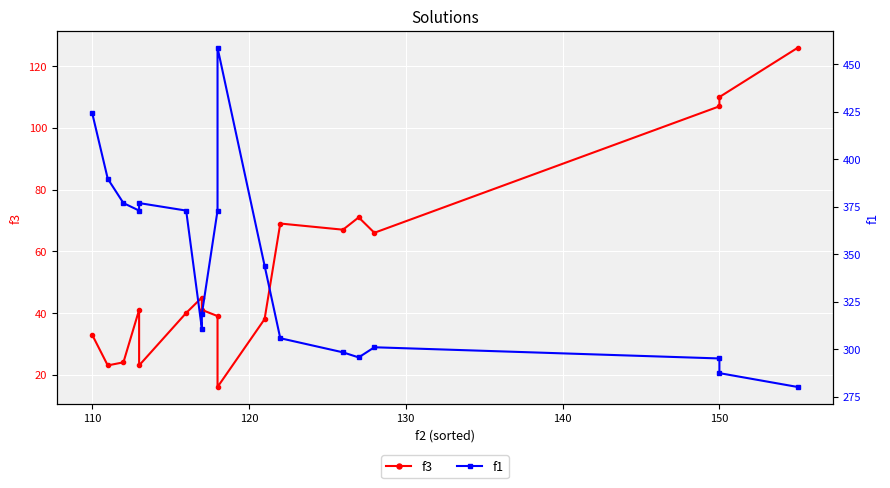

True or false: f3 and f1 intersect in this chart.

False